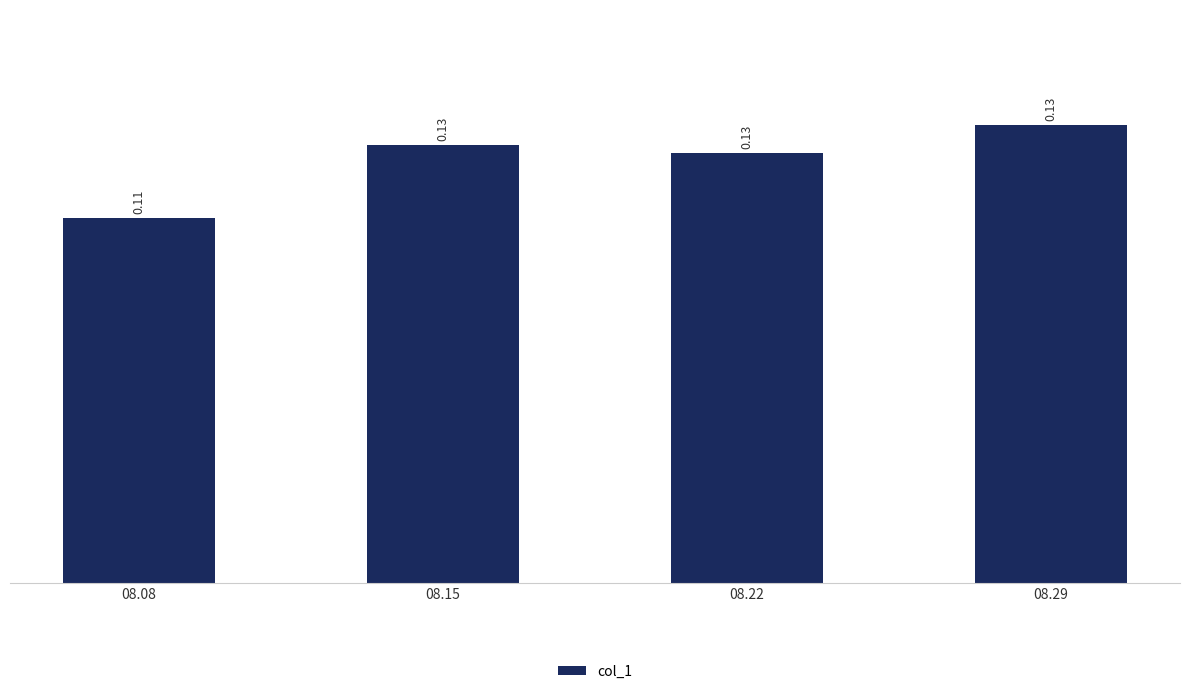

The chart shows a value of 0.0 at 08.29. True or false?

False